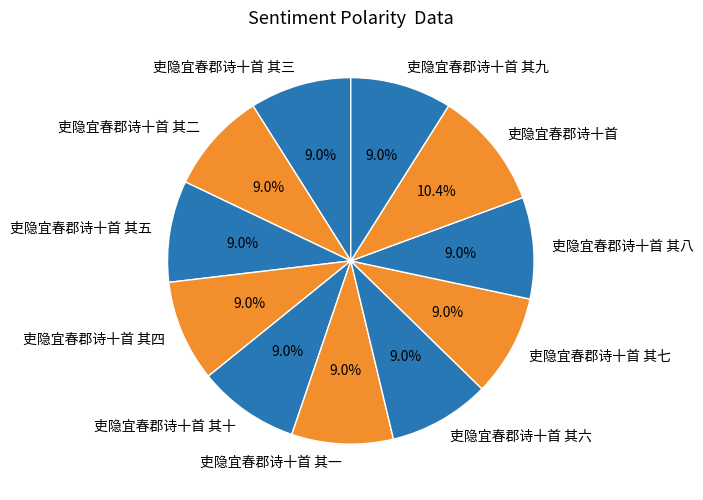

Which slice is the largest?

吏隐宜春郡诗十首